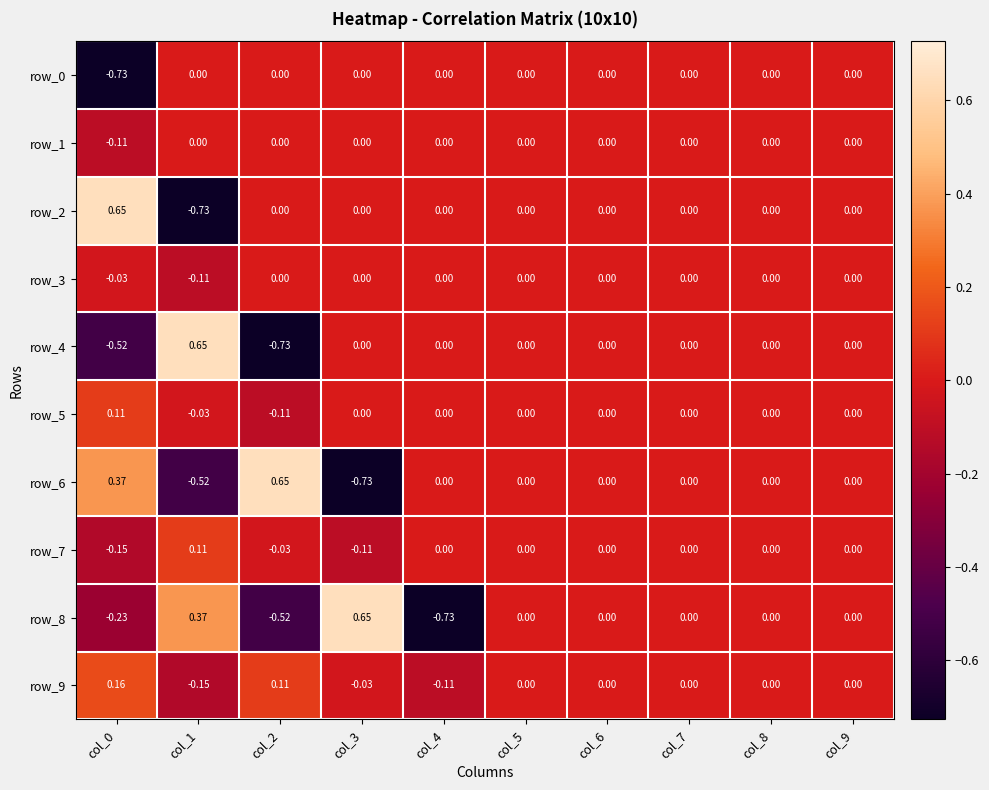

Is the value of row_9 at col_0 greater than the value of row_1 at col_7?

Yes